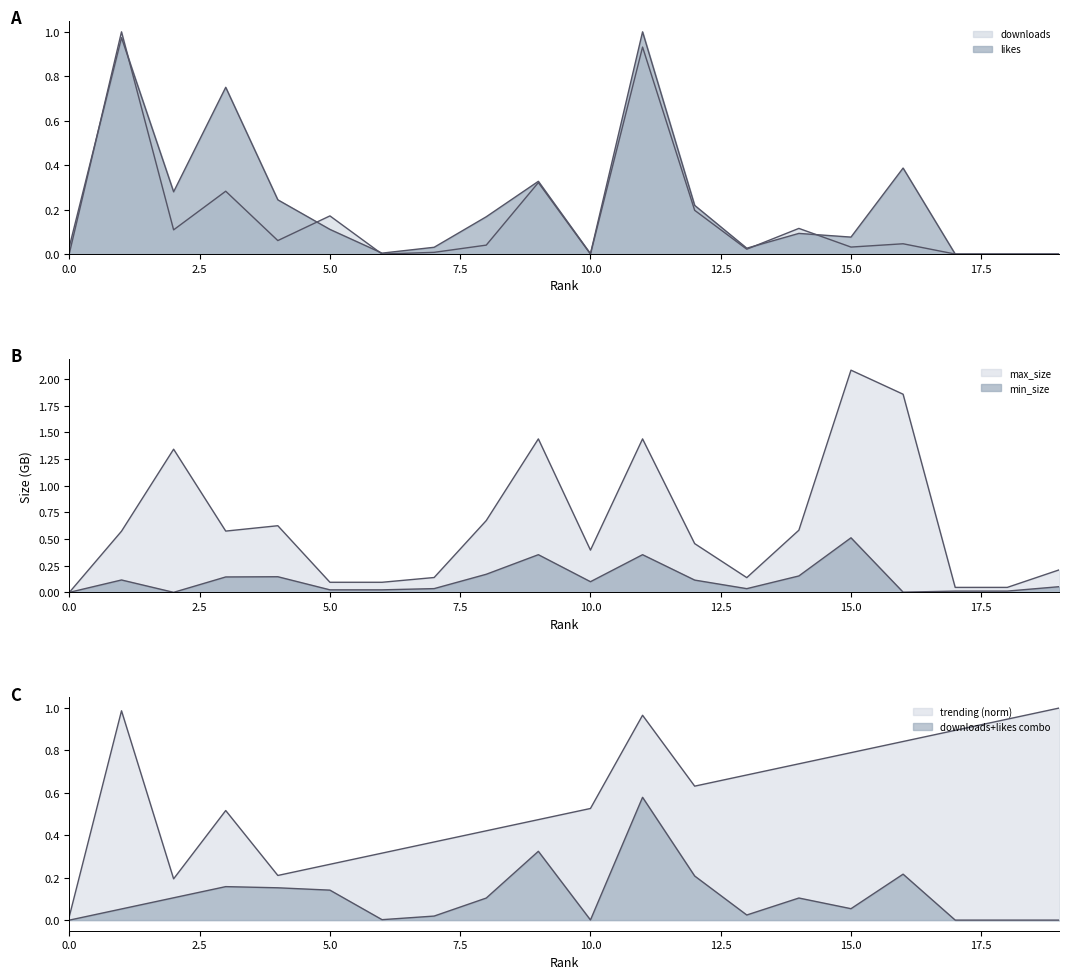

List the labels in order of min_size value, largest first.

15, 9, 11, 8, 14, 4, 3, 1, 12, 10, 19, 7, 13, 5, 6, 18, 17, 16, 0, 2